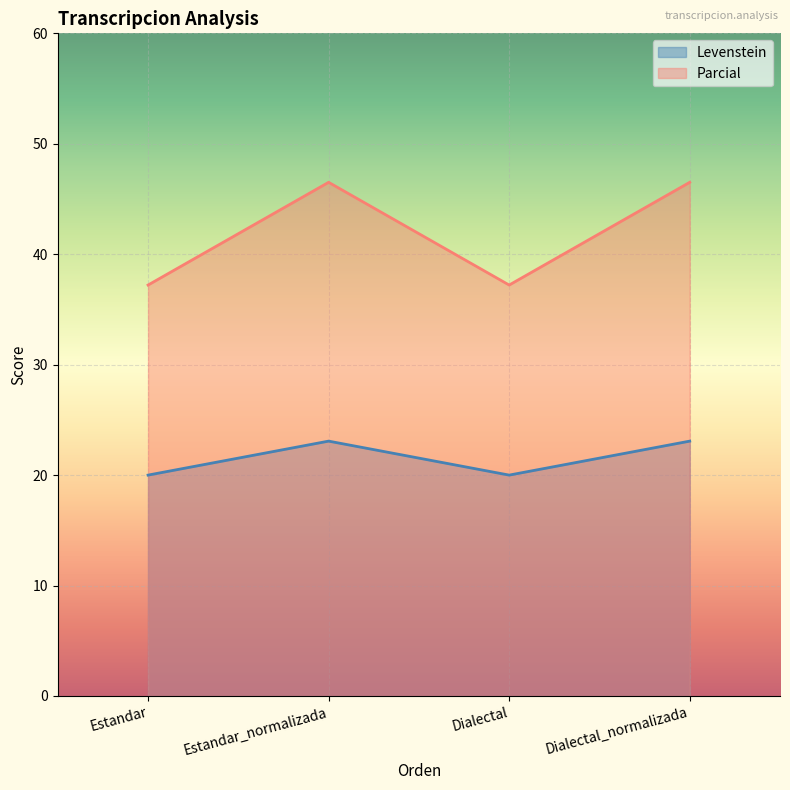

List the labels in order of Levenstein value, largest first.

Estandar_normalizada, Dialectal_normalizada, Estandar, Dialectal